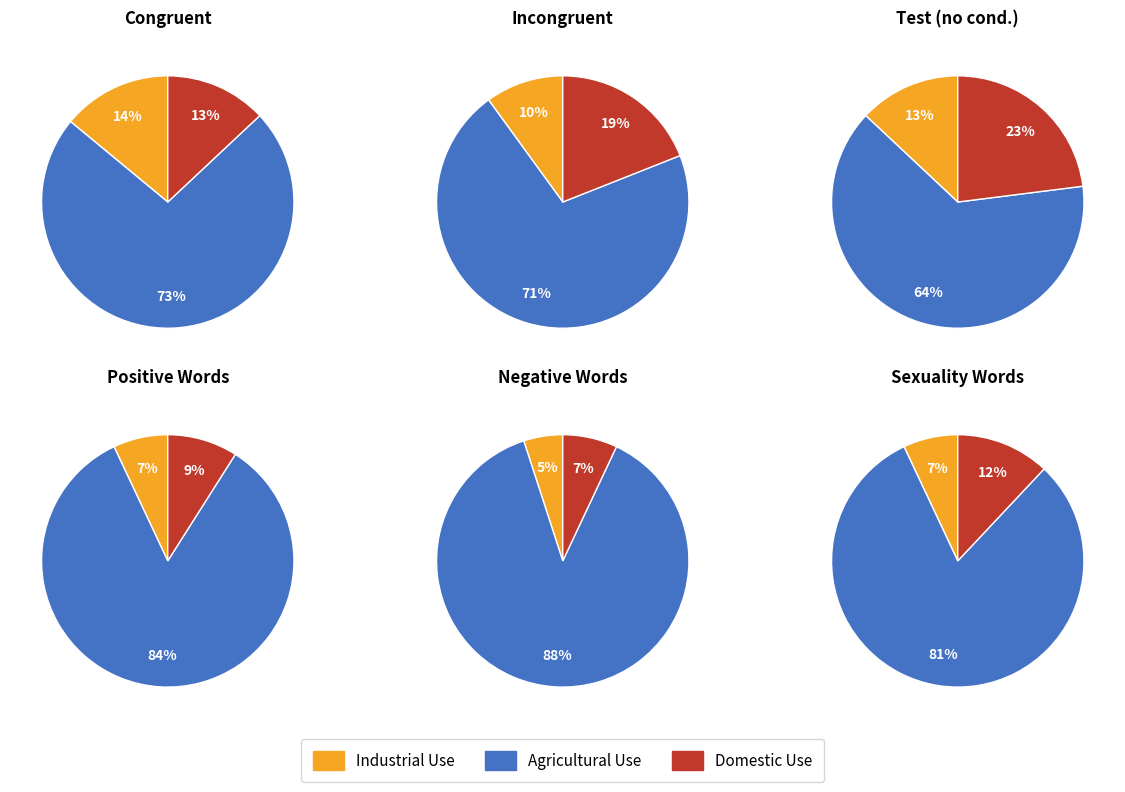

The 5 slice represents 3% of the pie. True or false?

False